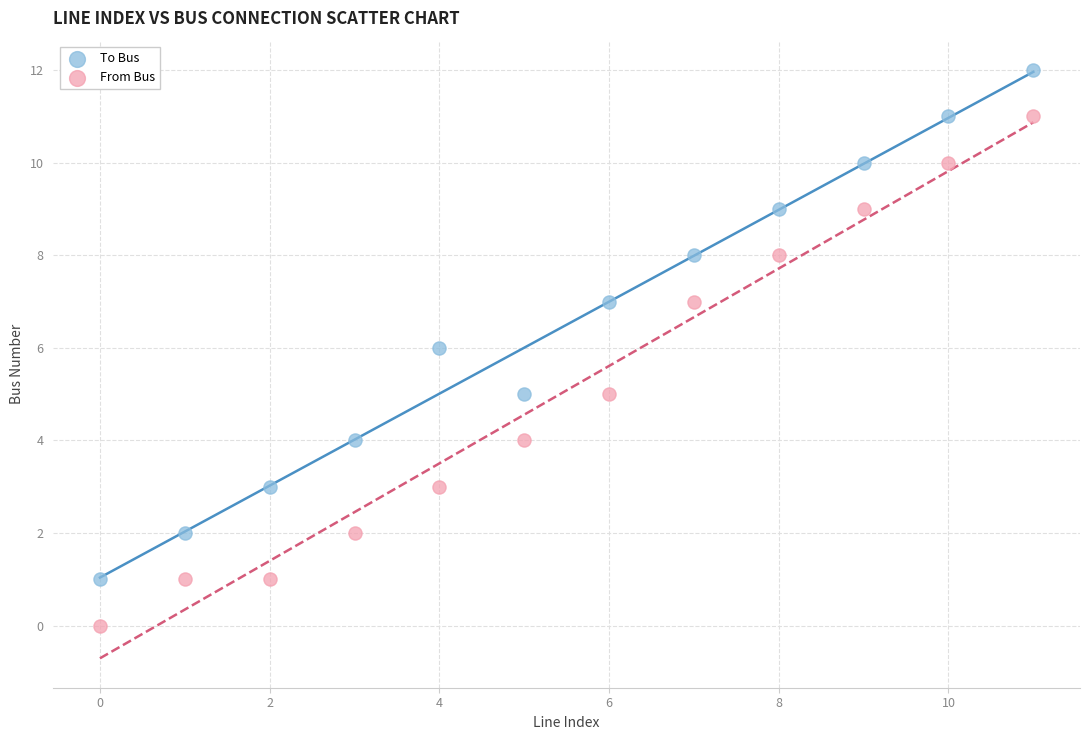

Across all data points, what is the range of Y values (max minus min)?

12